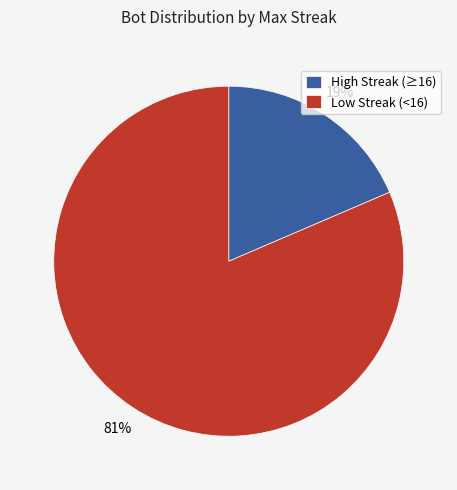

True or false: Low Streak (<16) accounts for 72% of the total.

False